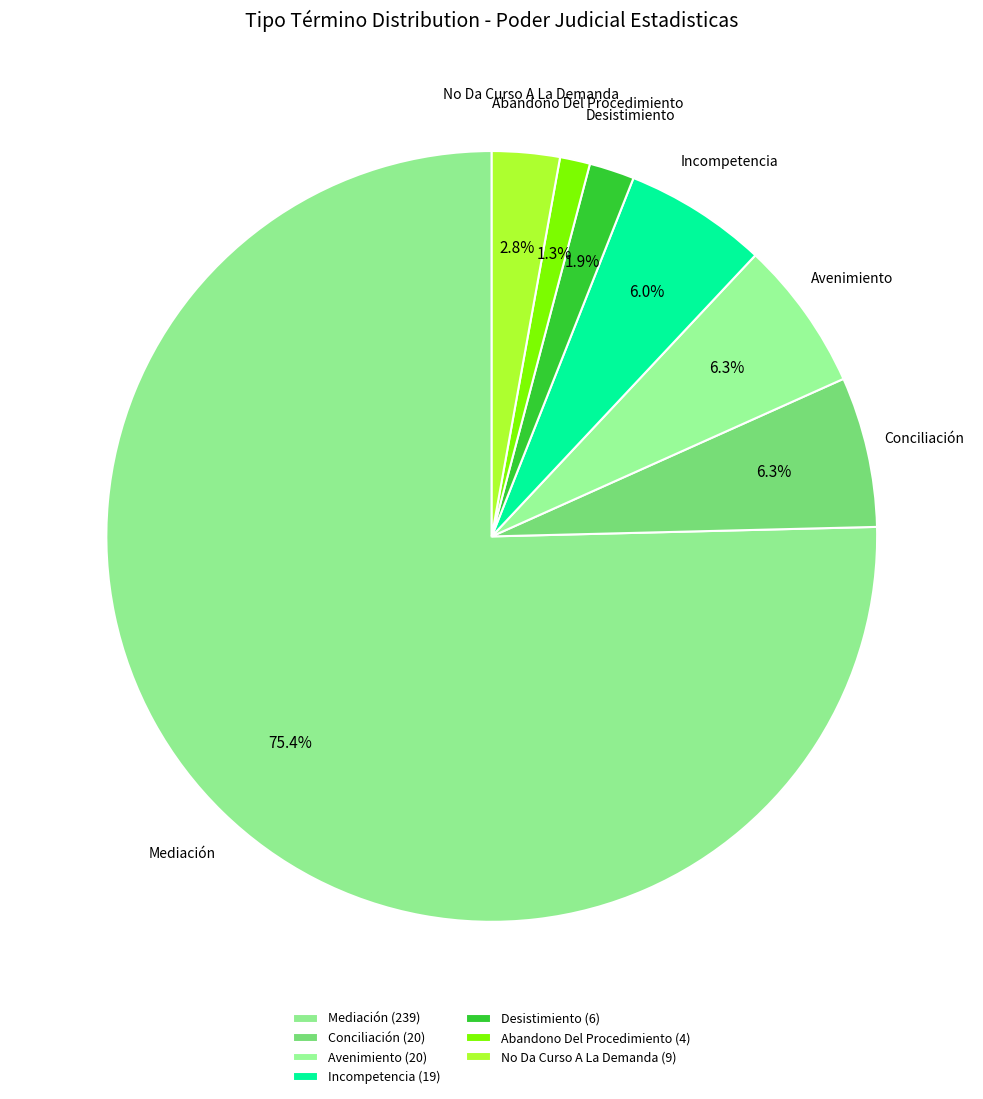

To the nearest percent, what is the combined percentage of Incompetencia and Desistimiento?

8%